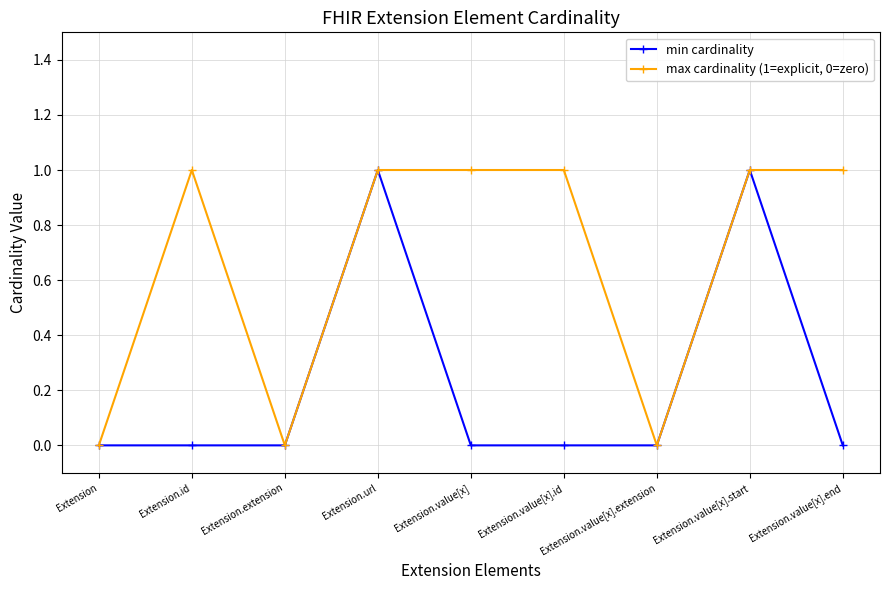

Is it true that min cardinality equals 0 at Extension.extension?

True